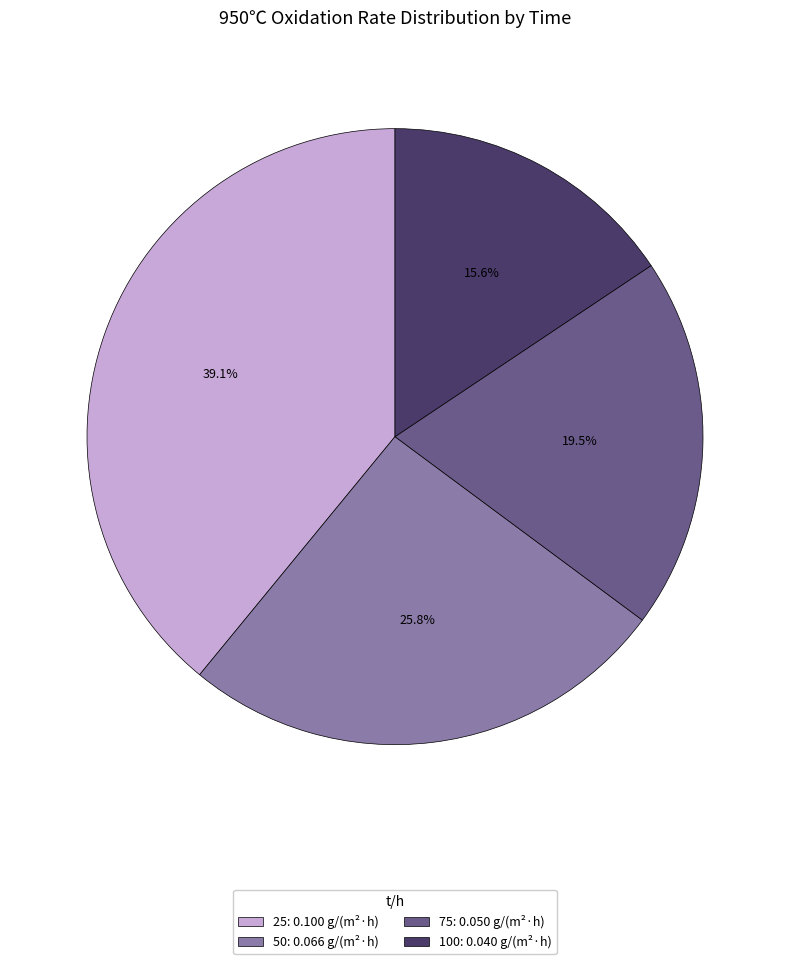

To the nearest percent, what is the combined percentage of 75 and 25?

59%